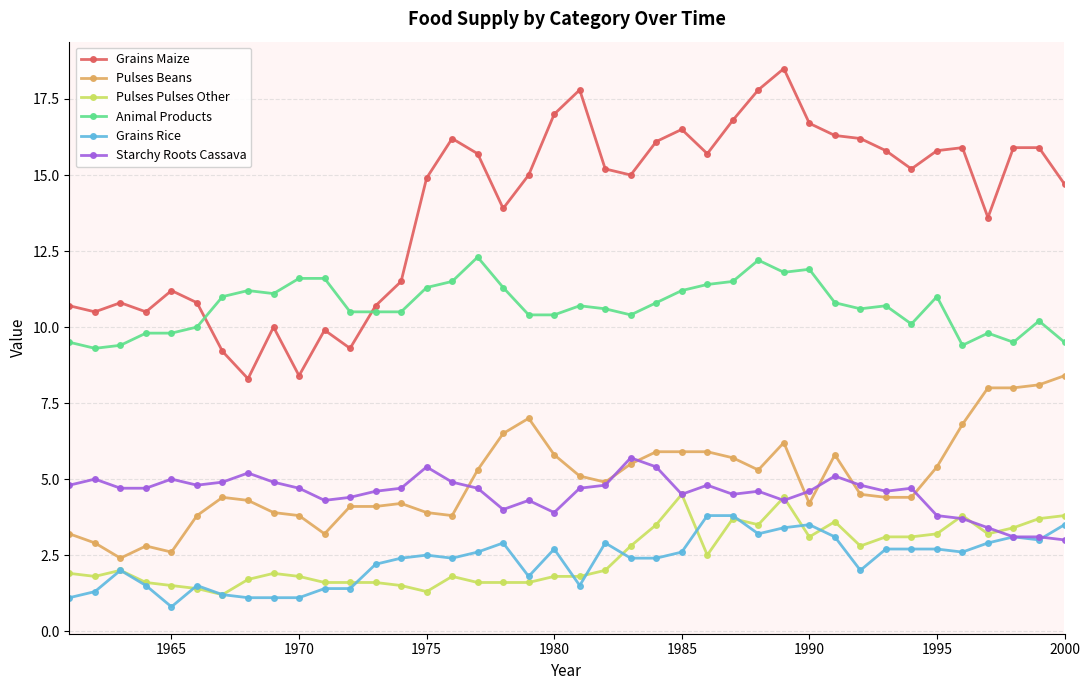

What is the minimum value for Starchy Roots Cassava?

3.0